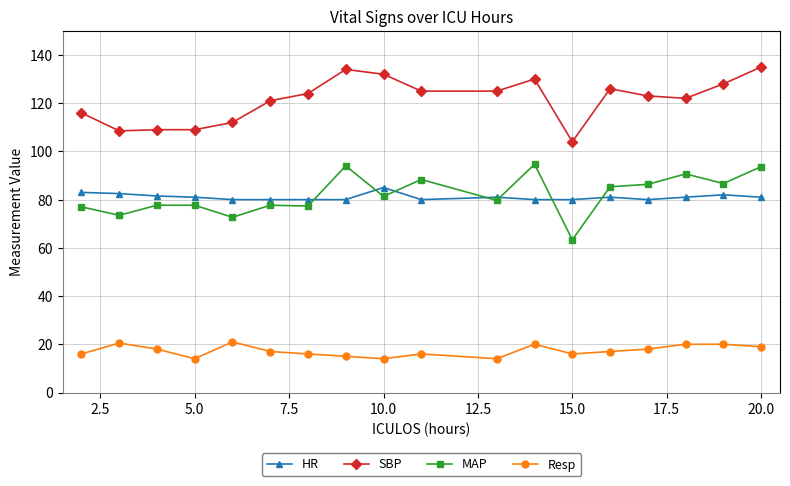

What is the smallest value displayed?

14.0